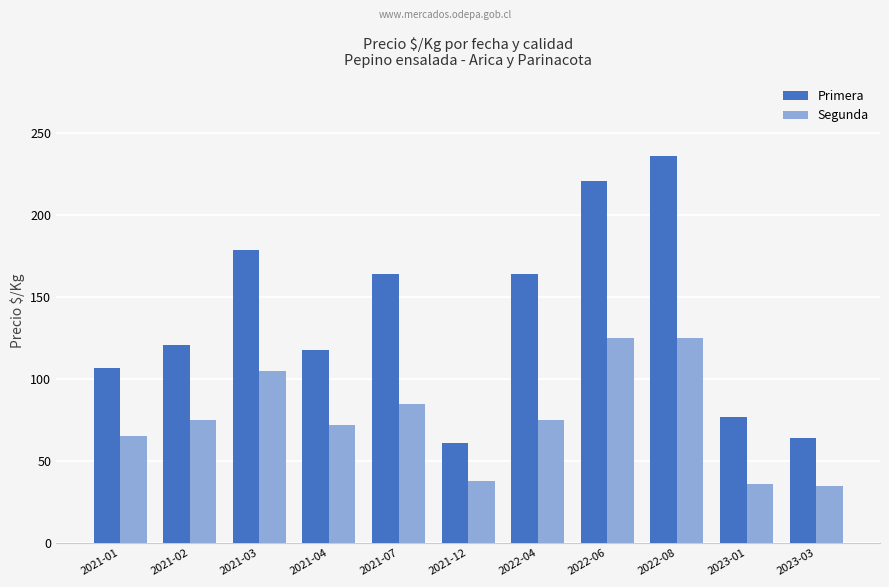

What position from the left is 2022-06?

8